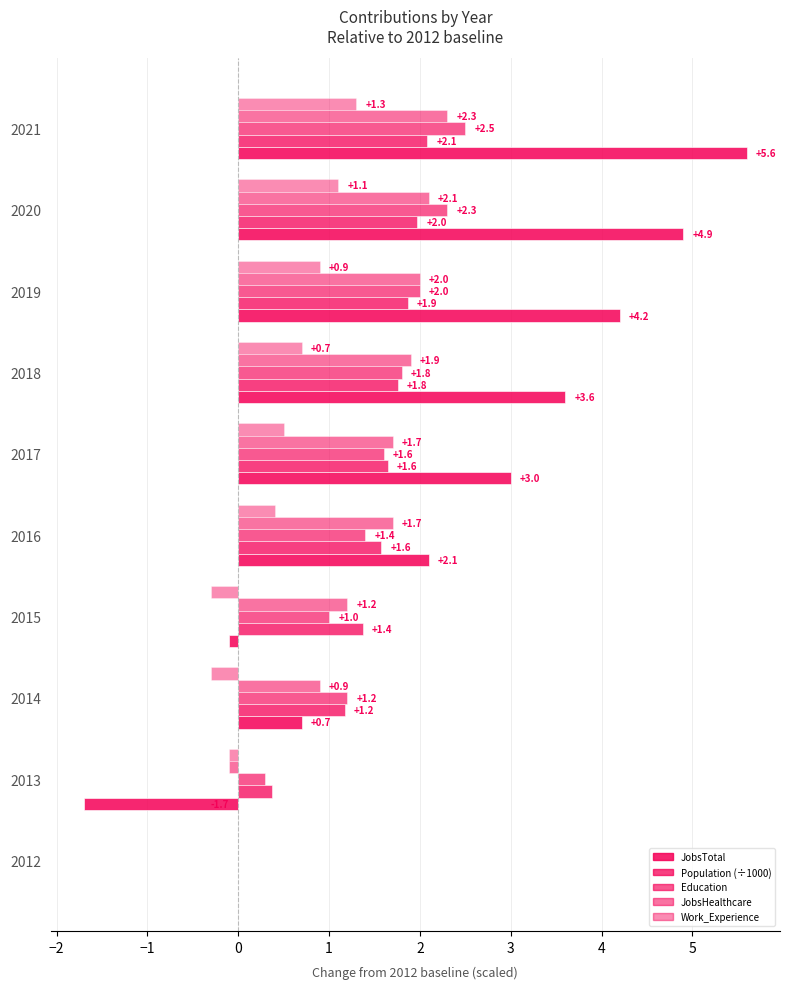

Which series has the largest total across all categories?

JobsTotal